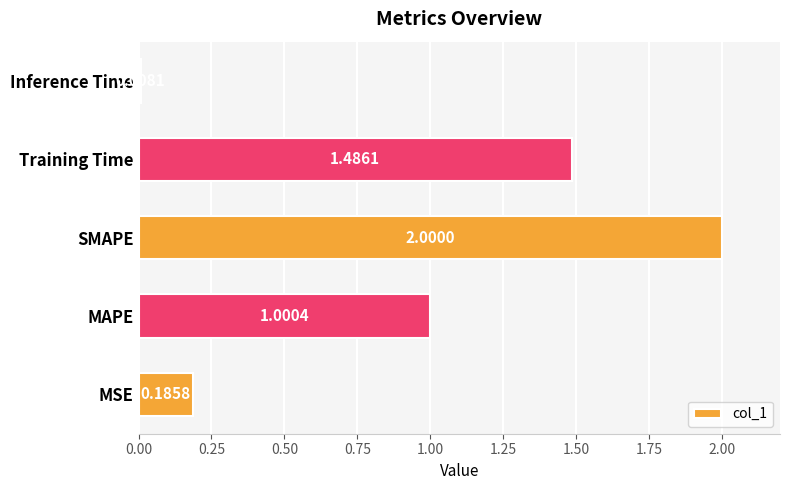

Rank the categories by value from lowest to highest.

Inference Time, MSE, MAPE, Training Time, SMAPE